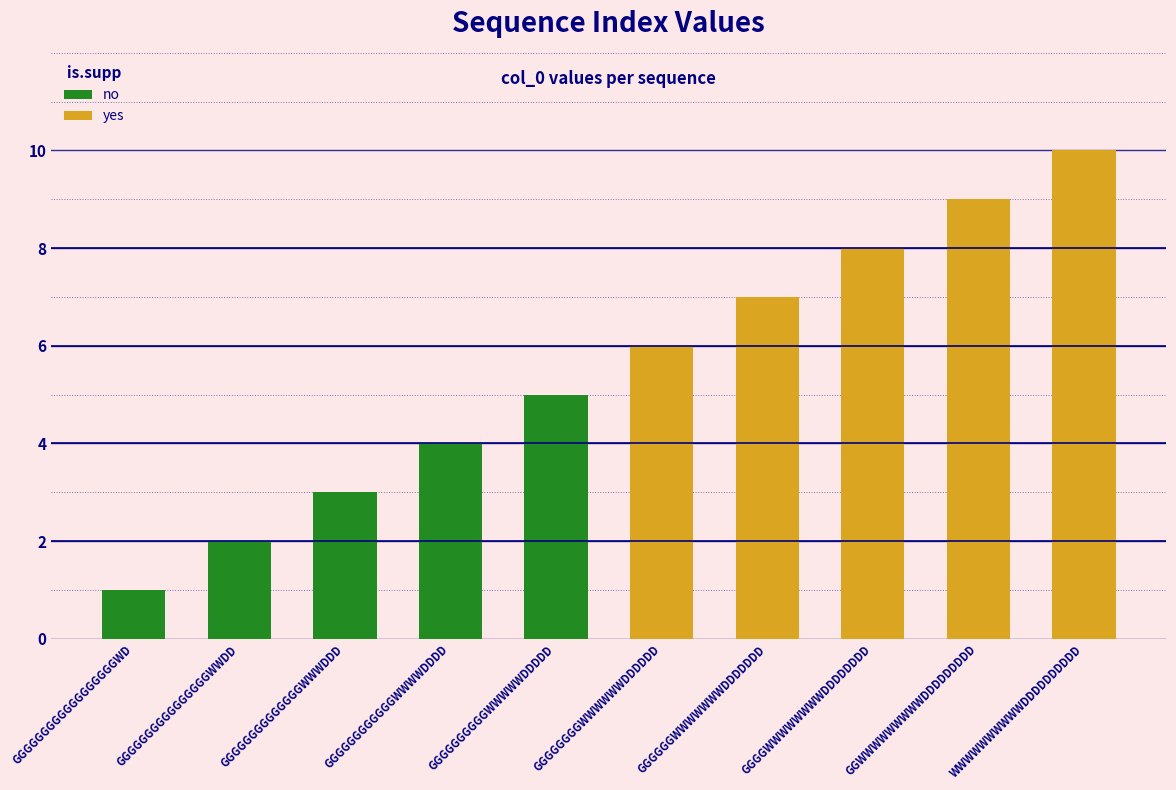

The value of yes at GGGGGGGGWWWWWWDDDDDD is 4. True or false?

False